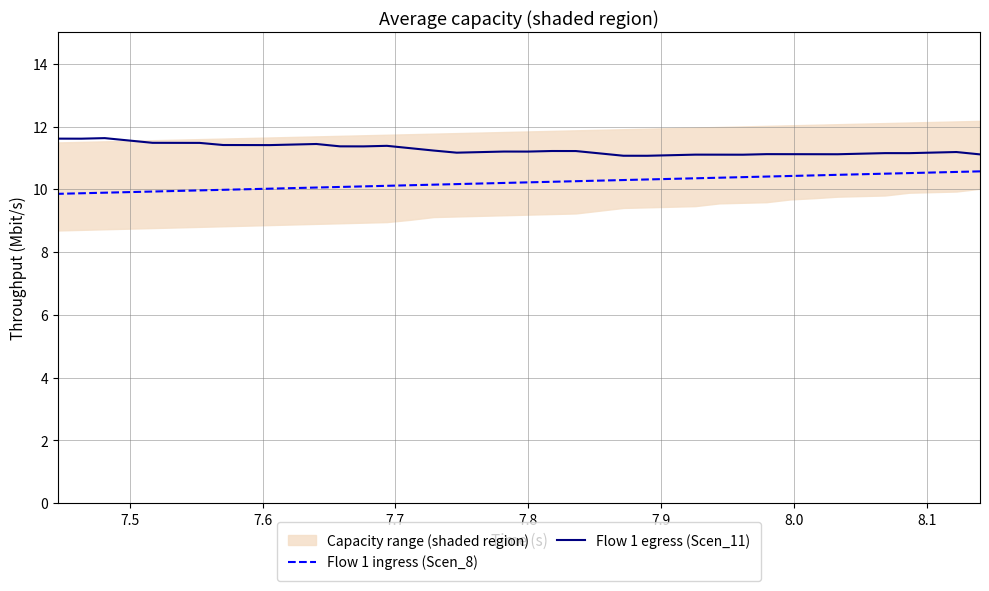

True or false: Flow 1 egress (Scen_11) has a value of 16.3 at 9.

False